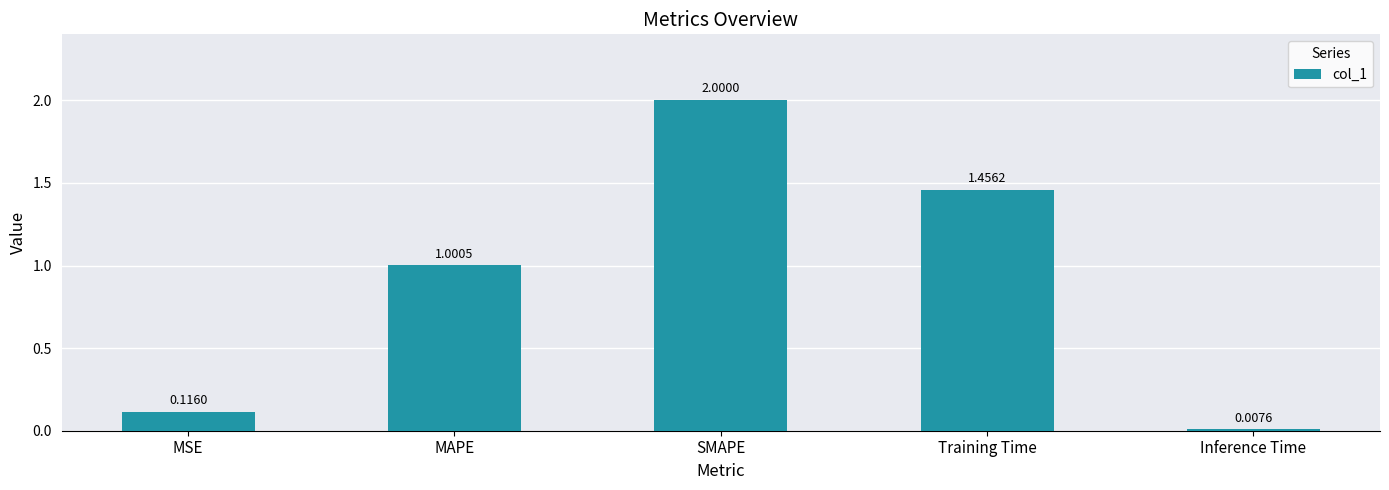

Between Training Time and SMAPE, which is larger?

SMAPE